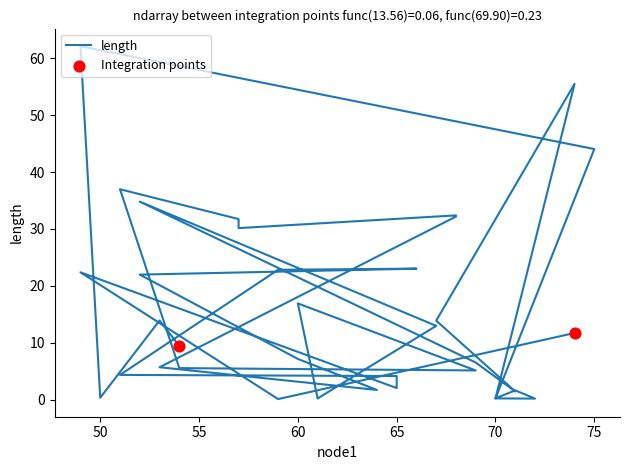

What is the change in value from 70 to 75?

+43.8